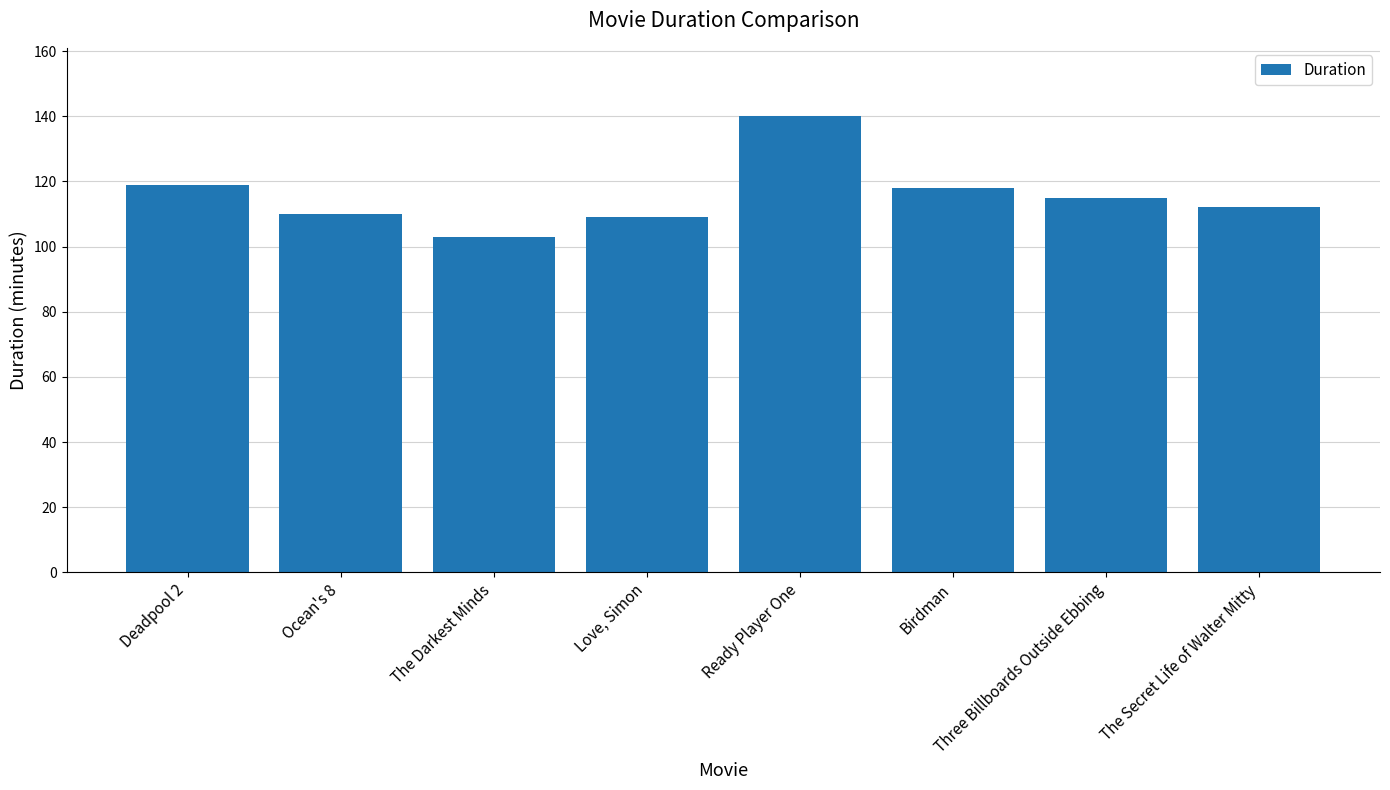

Does the chart contain stacked bars?

No